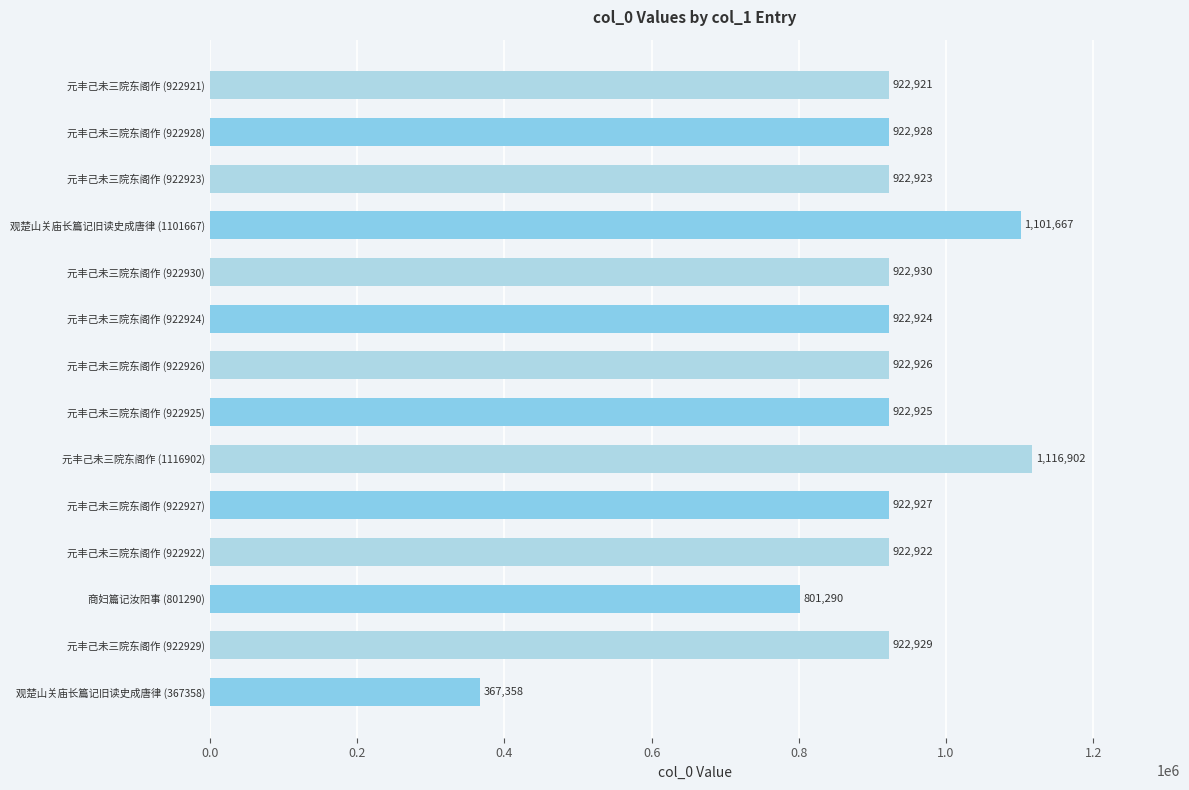

Reading top to bottom, what are all the values shown in this chart?

元丰己未三院东阁作 (922921)=922921	元丰己未三院东阁作 (922928)=922928	元丰己未三院东阁作 (922923)=922923	观楚山关庙长篇记旧读史成唐律 (1101667)=1101667	元丰己未三院东阁作 (922930)=922930	元丰己未三院东阁作 (922924)=922924	元丰己未三院东阁作 (922926)=922926	元丰己未三院东阁作 (922925)=922925	元丰己未三院东阁作 (1116902)=1116902	元丰己未三院东阁作 (922927)=922927	元丰己未三院东阁作 (922922)=922922	商妇篇记汝阳事 (801290)=801290	元丰己未三院东阁作 (922929)=922929	观楚山关庙长篇记旧读史成唐律 (367358)=367358